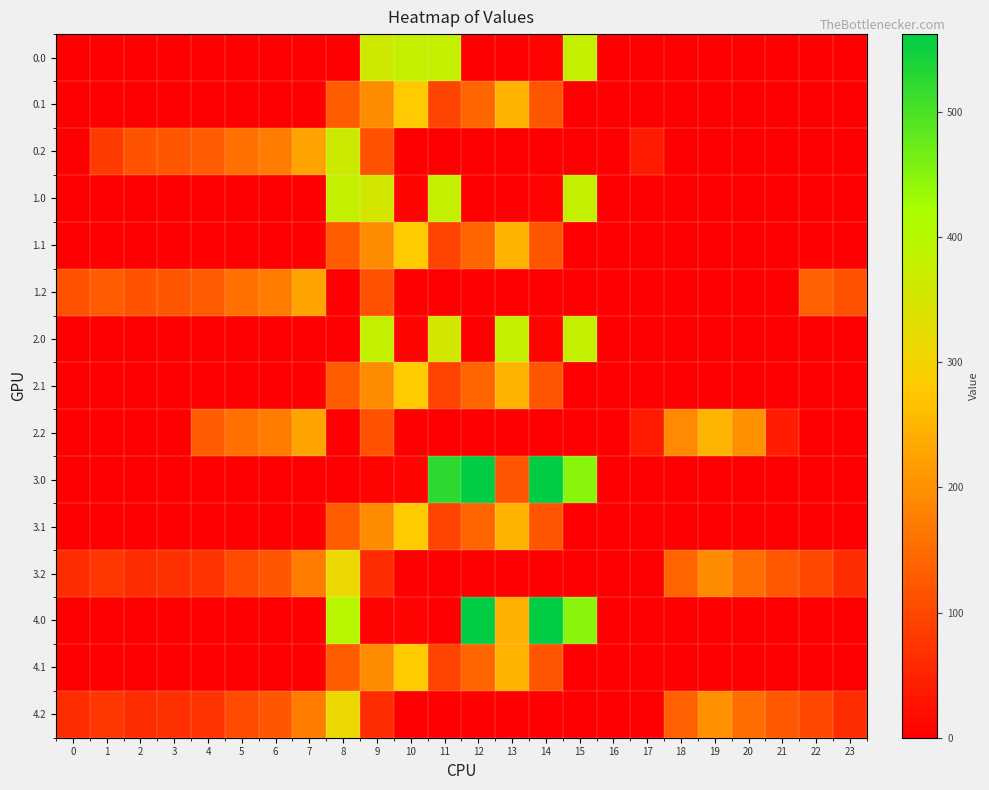

Rank the series at 3 from lowest to highest value.

0.0, 0.1, 1.0, 1.1, 2.0, 2.1, 2.2, 3.0, 3.1, 4.0, 4.1, 3.2, 4.2, 0.2, 1.2